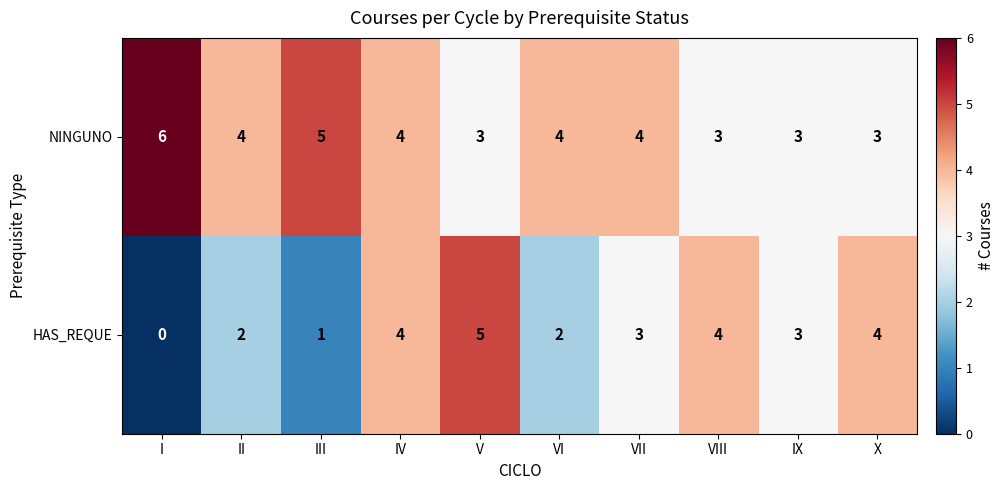

What is the total value across all series at VII?

7